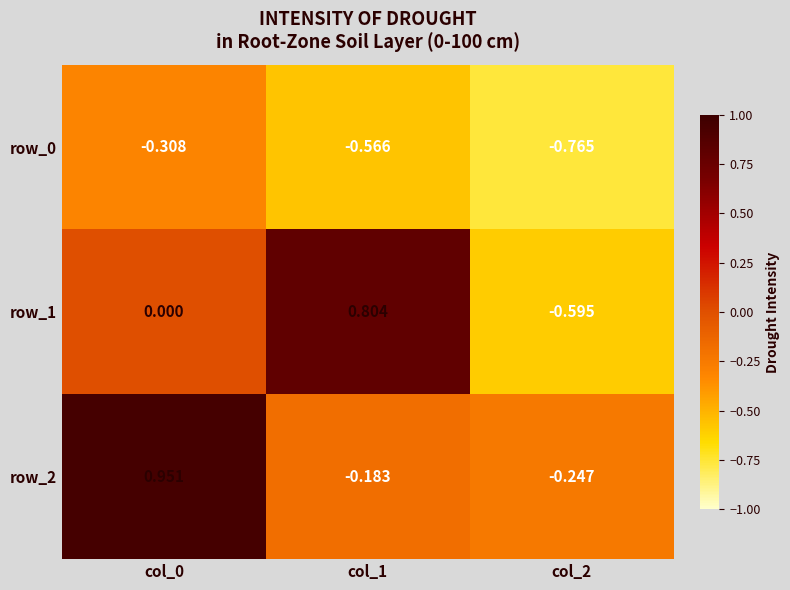

What is the difference between the row_2 values at col_0 and col_1?

1.1